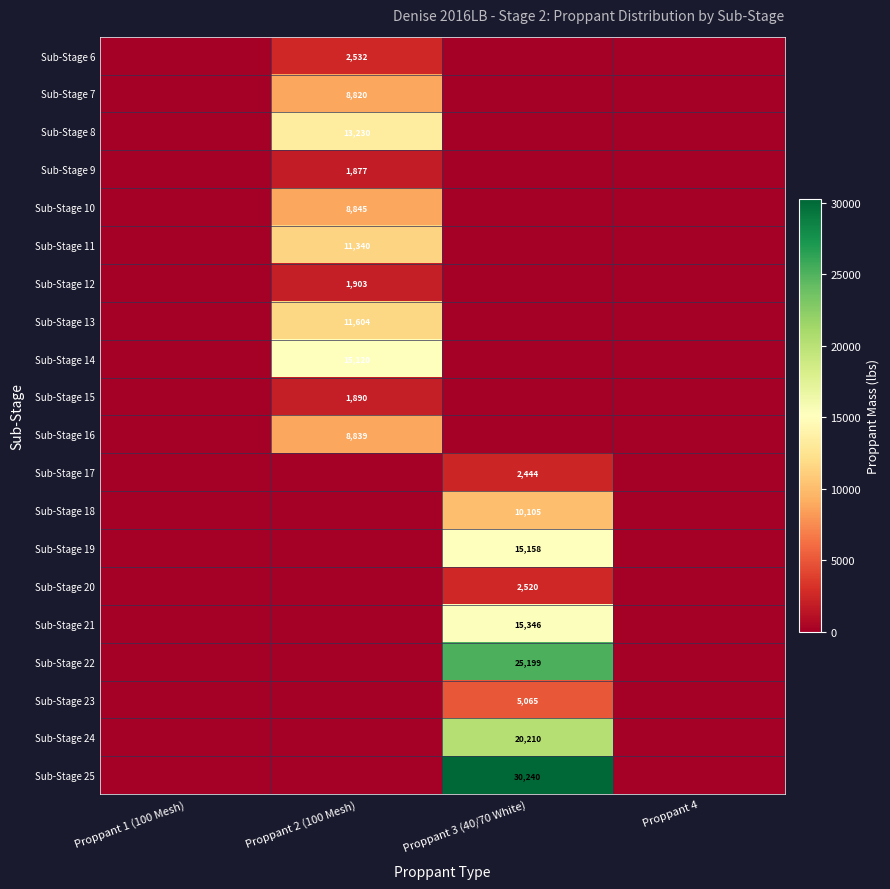

Is it true that Sub-Stage 13 equals 6381 at Proppant 2 (100 Mesh)?

False